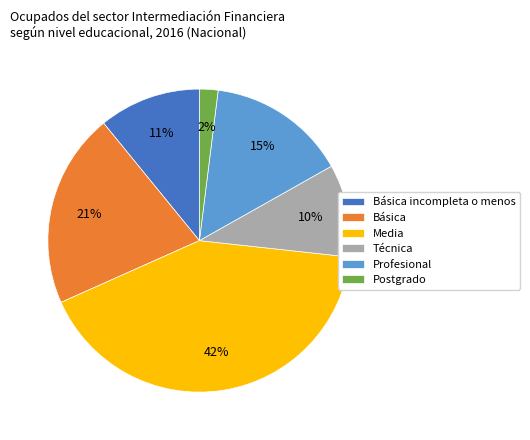

Is the sum of Postgrado and Básica greater than half?

No